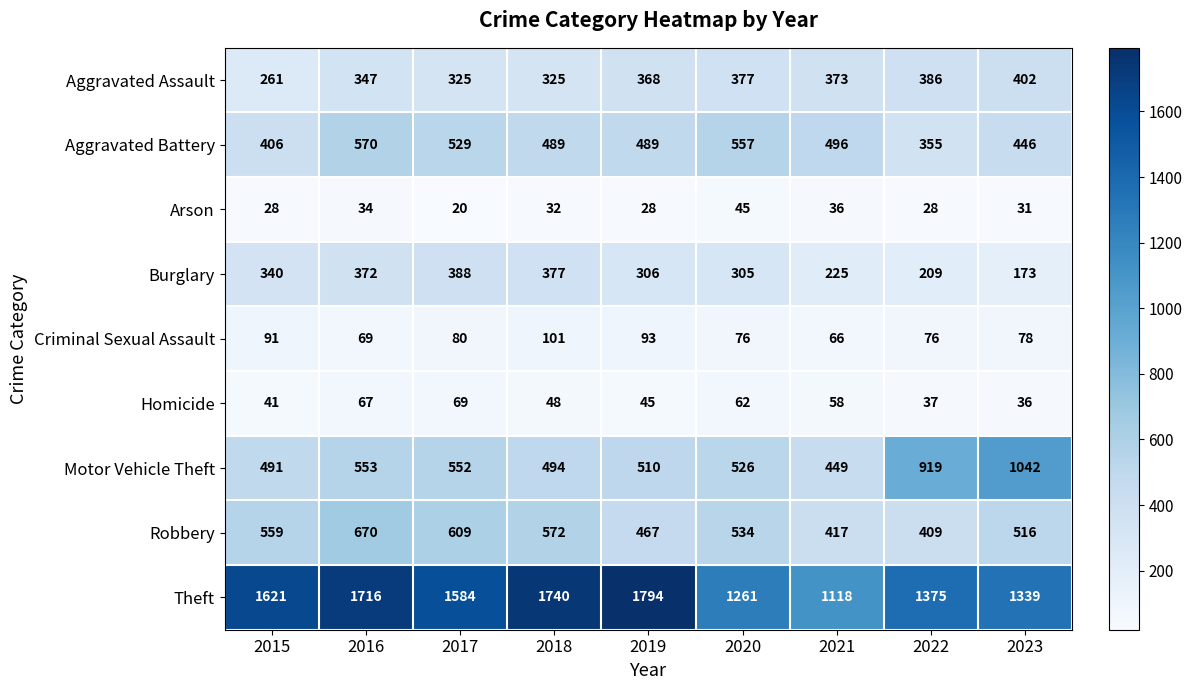

Which series changed the most between 2019 and 2021?

Theft